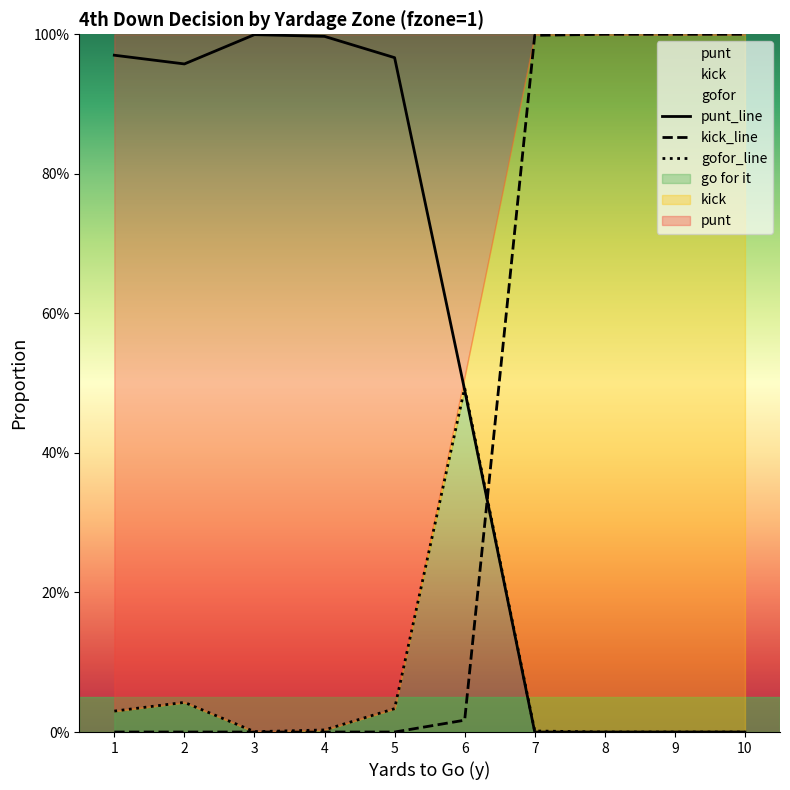

Reading left to right, transcribe all the data shown in this chart.

punt_line: 1=1.0	2=1.0	3=1.0	4=1.0	5=1.0	6=0.5	7=0.0	8=0.0	9=0.0	10=0.0
kick_line: 1=0.0	2=0.0	3=0.0	4=0.0	5=0.0	6=0.0	7=1.0	8=1.0	9=1.0	10=1.0
gofor_line: 1=0.0	2=0.0	3=0.0	4=0.0	5=0.0	6=0.5	7=0.0	8=0.0	9=0.0	10=0.0